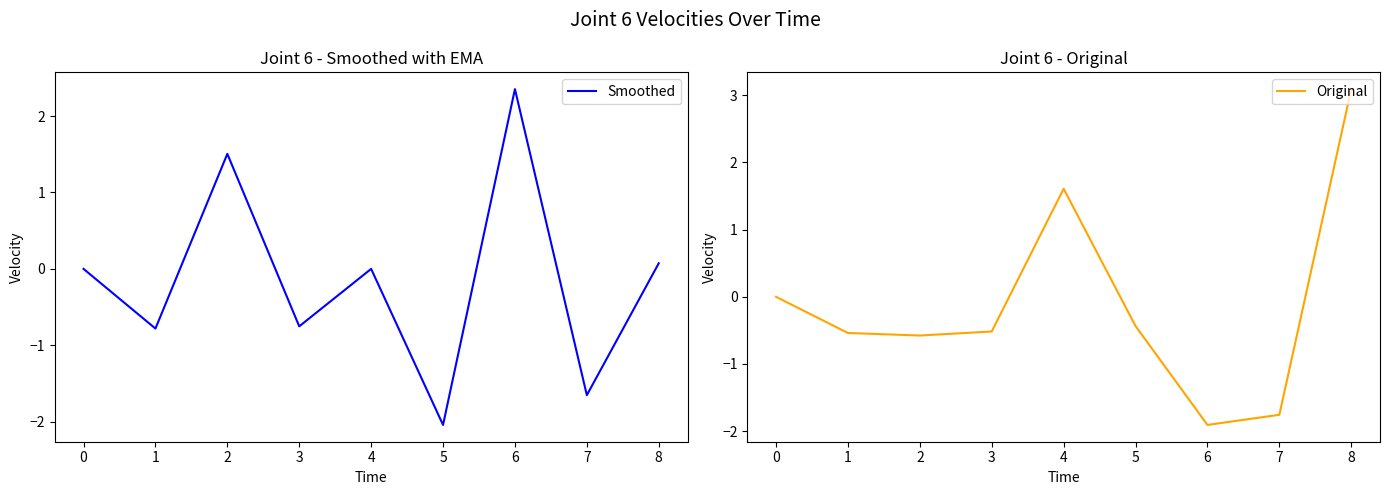

Reading left to right, transcribe all the data shown in this chart.

Smoothed: 0=0.0	1=-0.8	2=1.5	3=-0.8	4=0.0	5=-2.0	6=2.4	7=-1.7	8=0.1
Original: 0=0.0	1=-0.5	2=-0.6	3=-0.5	4=1.6	5=-0.4	6=-1.9	7=-1.8	8=3.1